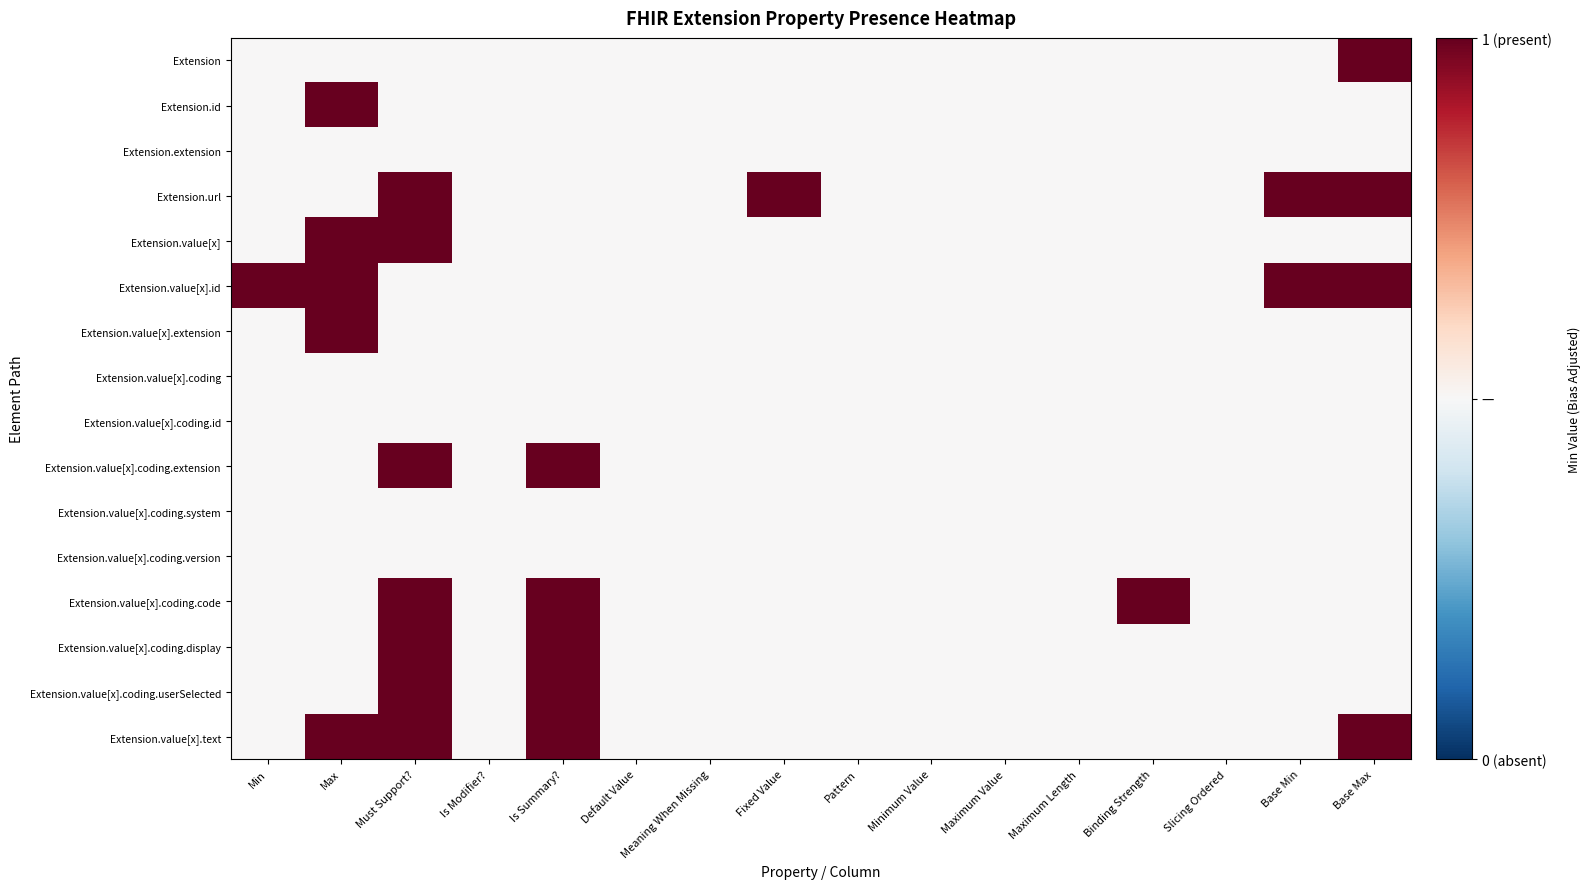

Reading left to right, what are all the values shown in this chart?

Extension: Min=0	Max=0	Must Support?=0	Is Modifier?=0	Is Summary?=0	Default Value=0	Meaning When Missing=0	Fixed Value=0	Pattern=0	Minimum Value=0	Maximum Value=0	Maximum Length=0	Binding Strength=0	Slicing Ordered=0	Base Min=0	Base Max=1
Extension.id: Min=0	Max=1	Must Support?=0	Is Modifier?=0	Is Summary?=0	Default Value=0	Meaning When Missing=0	Fixed Value=0	Pattern=0	Minimum Value=0	Maximum Value=0	Maximum Length=0	Binding Strength=0	Slicing Ordered=0	Base Min=0	Base Max=0
Extension.extension: Min=0	Max=0	Must Support?=0	Is Modifier?=0	Is Summary?=0	Default Value=0	Meaning When Missing=0	Fixed Value=0	Pattern=0	Minimum Value=0	Maximum Value=0	Maximum Length=0	Binding Strength=0	Slicing Ordered=0	Base Min=0	Base Max=0
Extension.url: Min=0	Max=0	Must Support?=1	Is Modifier?=0	Is Summary?=0	Default Value=0	Meaning When Missing=0	Fixed Value=1	Pattern=0	Minimum Value=0	Maximum Value=0	Maximum Length=0	Binding Strength=0	Slicing Ordered=0	Base Min=1	Base Max=1
Extension.value[x]: Min=0	Max=1	Must Support?=1	Is Modifier?=0	Is Summary?=0	Default Value=0	Meaning When Missing=0	Fixed Value=0	Pattern=0	Minimum Value=0	Maximum Value=0	Maximum Length=0	Binding Strength=0	Slicing Ordered=0	Base Min=0	Base Max=0
Extension.value[x].id: Min=1	Max=1	Must Support?=0	Is Modifier?=0	Is Summary?=0	Default Value=0	Meaning When Missing=0	Fixed Value=0	Pattern=0	Minimum Value=0	Maximum Value=0	Maximum Length=0	Binding Strength=0	Slicing Ordered=0	Base Min=1	Base Max=1
Extension.value[x].extension: Min=0	Max=1	Must Support?=0	Is Modifier?=0	Is Summary?=0	Default Value=0	Meaning When Missing=0	Fixed Value=0	Pattern=0	Minimum Value=0	Maximum Value=0	Maximum Length=0	Binding Strength=0	Slicing Ordered=0	Base Min=0	Base Max=0
Extension.value[x].coding: Min=0	Max=0	Must Support?=0	Is Modifier?=0	Is Summary?=0	Default Value=0	Meaning When Missing=0	Fixed Value=0	Pattern=0	Minimum Value=0	Maximum Value=0	Maximum Length=0	Binding Strength=0	Slicing Ordered=0	Base Min=0	Base Max=0
Extension.value[x].coding.id: Min=0	Max=0	Must Support?=0	Is Modifier?=0	Is Summary?=0	Default Value=0	Meaning When Missing=0	Fixed Value=0	Pattern=0	Minimum Value=0	Maximum Value=0	Maximum Length=0	Binding Strength=0	Slicing Ordered=0	Base Min=0	Base Max=0
Extension.value[x].coding.extension: Min=0	Max=0	Must Support?=1	Is Modifier?=0	Is Summary?=1	Default Value=0	Meaning When Missing=0	Fixed Value=0	Pattern=0	Minimum Value=0	Maximum Value=0	Maximum Length=0	Binding Strength=0	Slicing Ordered=0	Base Min=0	Base Max=0
Extension.value[x].coding.system: Min=0	Max=0	Must Support?=0	Is Modifier?=0	Is Summary?=0	Default Value=0	Meaning When Missing=0	Fixed Value=0	Pattern=0	Minimum Value=0	Maximum Value=0	Maximum Length=0	Binding Strength=0	Slicing Ordered=0	Base Min=0	Base Max=0
Extension.value[x].coding.version: Min=0	Max=0	Must Support?=0	Is Modifier?=0	Is Summary?=0	Default Value=0	Meaning When Missing=0	Fixed Value=0	Pattern=0	Minimum Value=0	Maximum Value=0	Maximum Length=0	Binding Strength=0	Slicing Ordered=0	Base Min=0	Base Max=0
Extension.value[x].coding.code: Min=0	Max=0	Must Support?=1	Is Modifier?=0	Is Summary?=1	Default Value=0	Meaning When Missing=0	Fixed Value=0	Pattern=0	Minimum Value=0	Maximum Value=0	Maximum Length=0	Binding Strength=1	Slicing Ordered=0	Base Min=0	Base Max=0
Extension.value[x].coding.display: Min=0	Max=0	Must Support?=1	Is Modifier?=0	Is Summary?=1	Default Value=0	Meaning When Missing=0	Fixed Value=0	Pattern=0	Minimum Value=0	Maximum Value=0	Maximum Length=0	Binding Strength=0	Slicing Ordered=0	Base Min=0	Base Max=0
Extension.value[x].coding.userSelected: Min=0	Max=0	Must Support?=1	Is Modifier?=0	Is Summary?=1	Default Value=0	Meaning When Missing=0	Fixed Value=0	Pattern=0	Minimum Value=0	Maximum Value=0	Maximum Length=0	Binding Strength=0	Slicing Ordered=0	Base Min=0	Base Max=0
Extension.value[x].text: Min=0	Max=1	Must Support?=1	Is Modifier?=0	Is Summary?=1	Default Value=0	Meaning When Missing=0	Fixed Value=0	Pattern=0	Minimum Value=0	Maximum Value=0	Maximum Length=0	Binding Strength=0	Slicing Ordered=0	Base Min=0	Base Max=1